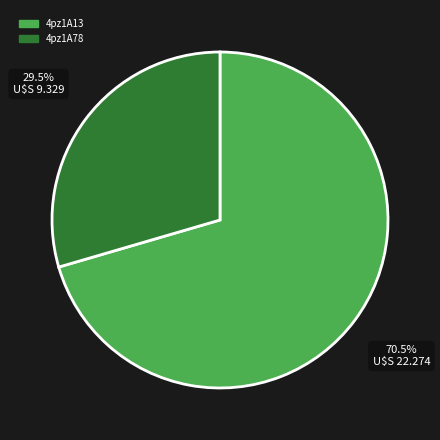

Which slice represents more than half of the pie?

4pz1A13